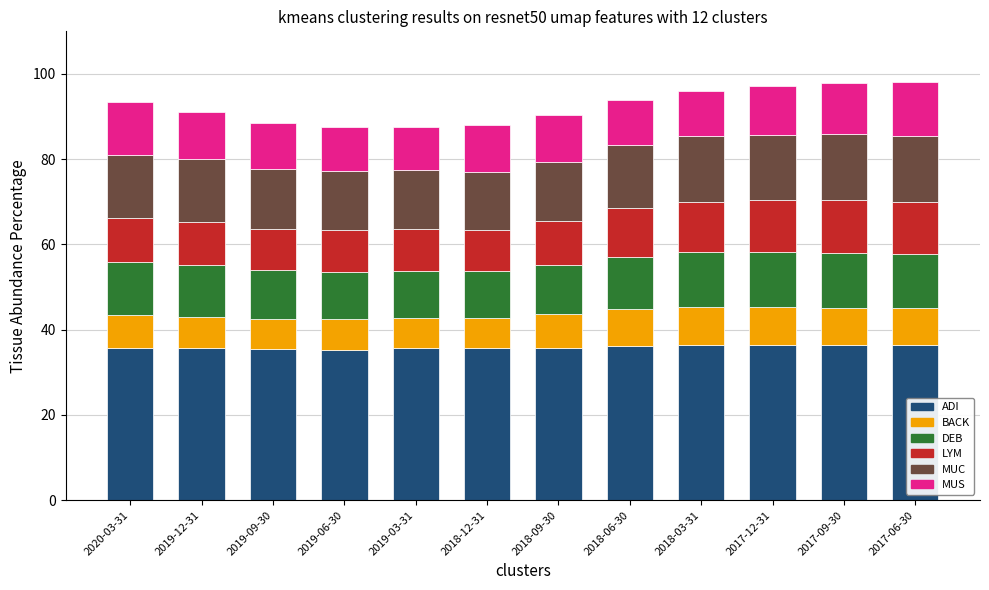

What is the total value across all series at 2018-12-31?

88.1